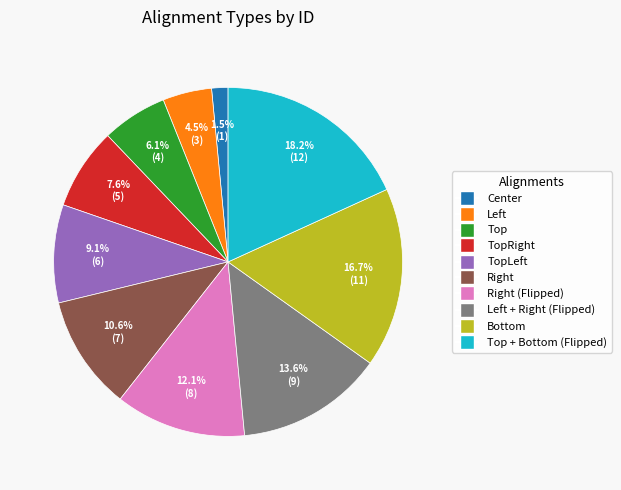

Does any single category account for the majority?

No